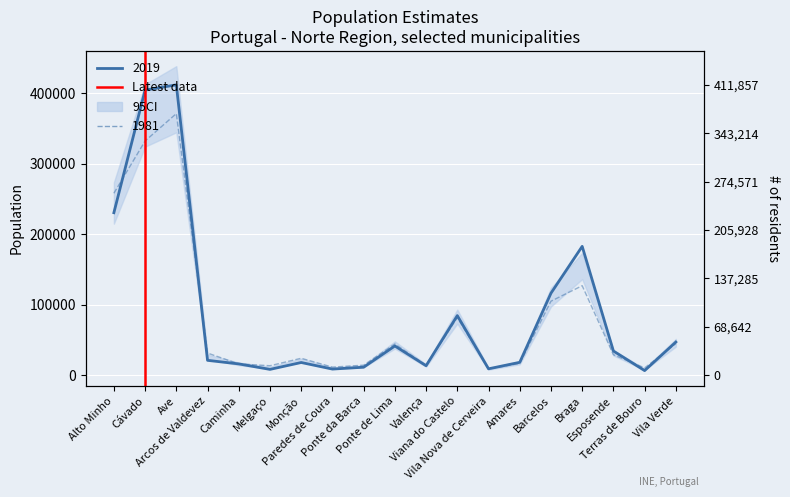

Does the chart display data point markers on the line(s)?

No